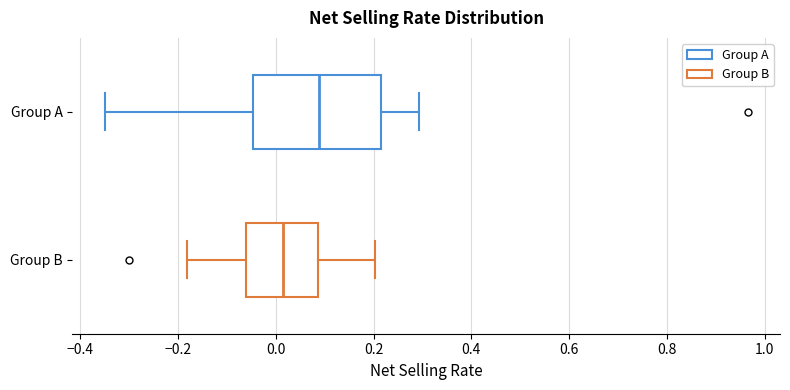

Reading bottom to top, read every box against the x-axis: the position of its median line, the range the box covers, and the ends of its whiskers. The values are not printed on the chart, so give them approximately, as read against the axis.

Group B: median 0.02, box -0.06 to 0.08, whiskers -0.18 to 0.20
Group A: median 0.08, box -0.04 to 0.22, whiskers -0.36 to 0.30